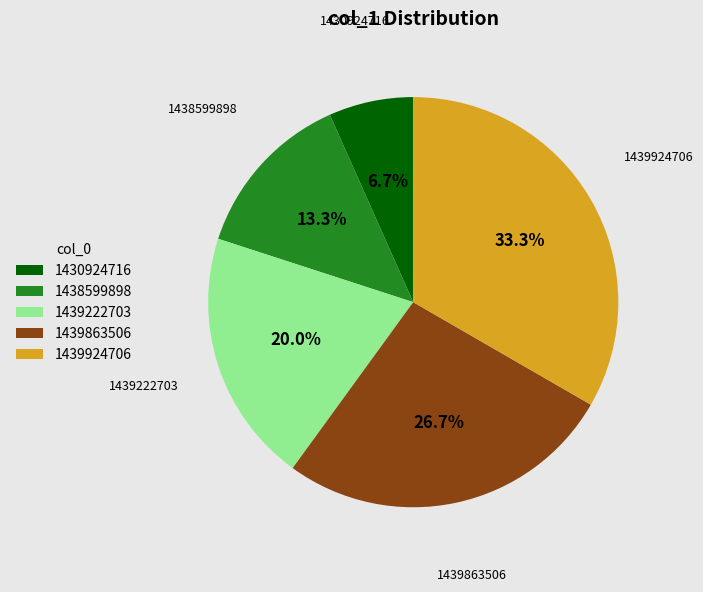

Combined, do 1439924706 and 1430924716 account for over 50%?

No